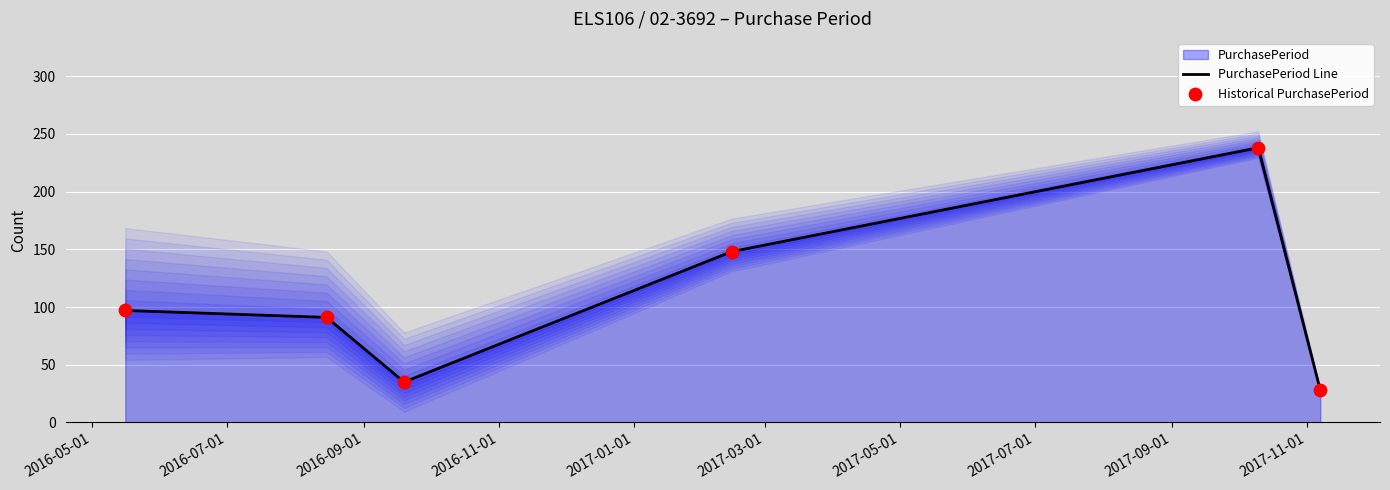

What is the maximum value for PurchasePeriod Line?

238